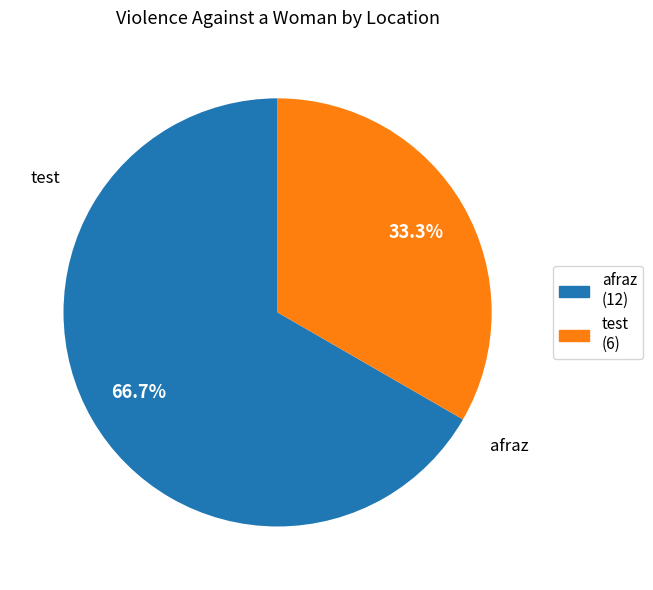

Which category accounts for the majority?

afraz